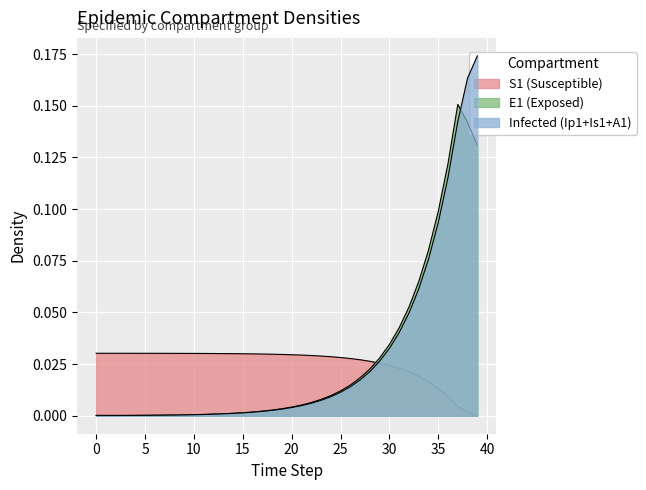

True or false: S1 has a value of 0.0 at 37.

False